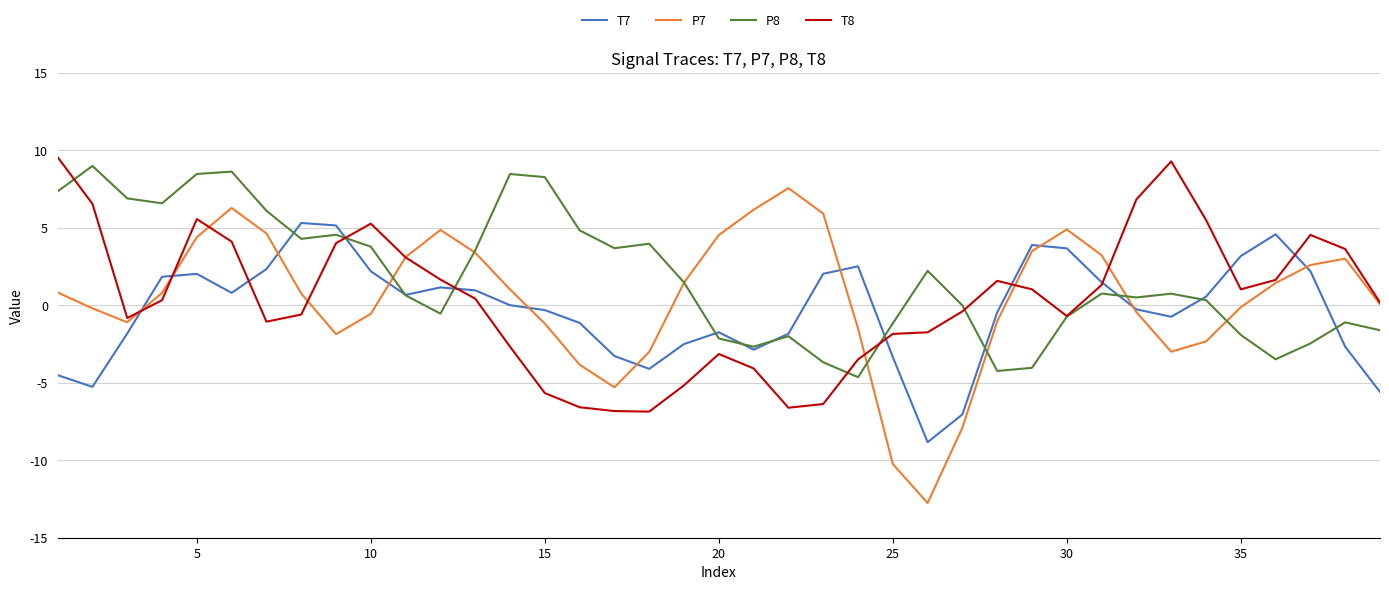

What is the minimum value shown in the chart?

-12.8